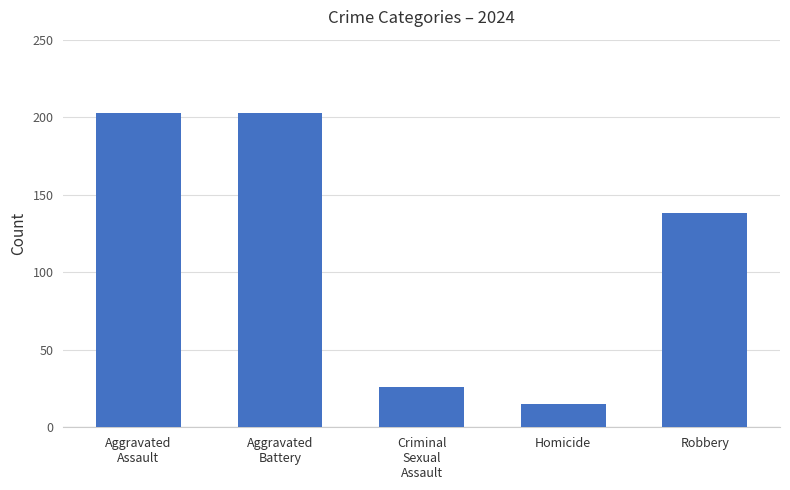

Is it true that the value at Robbery is 138?

True